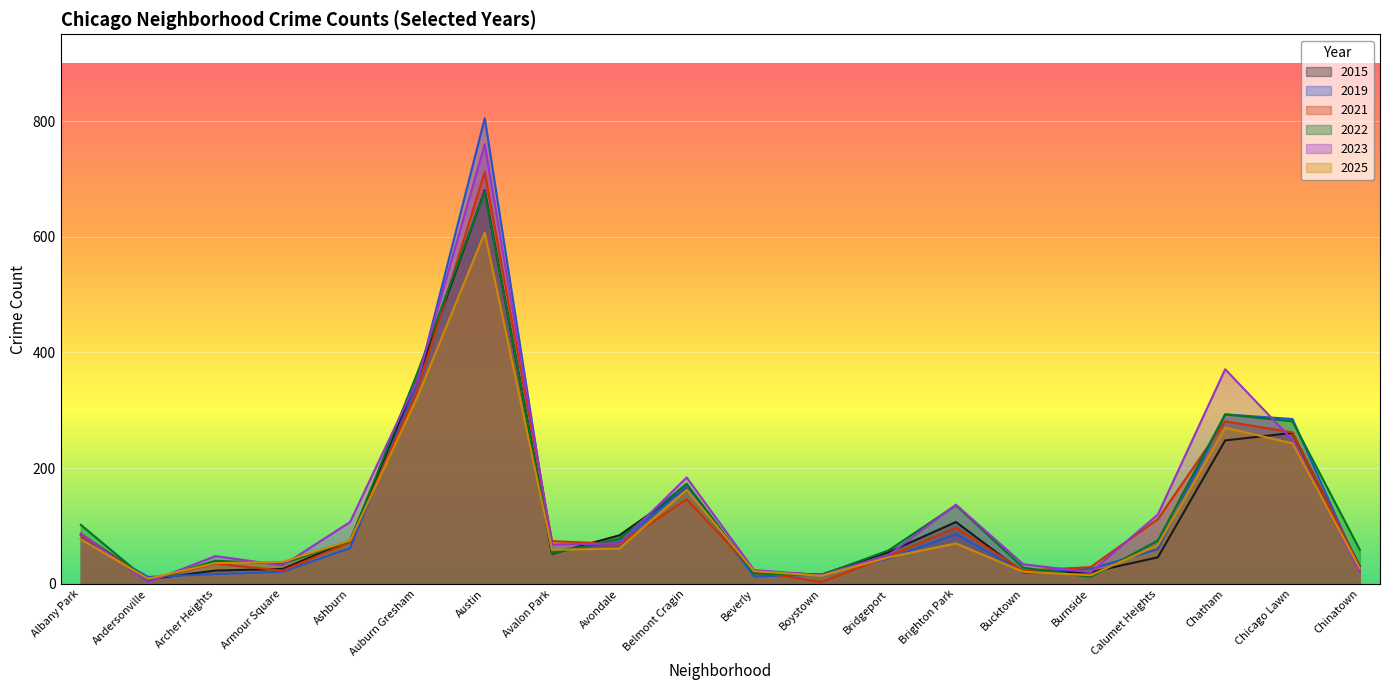

Which series has the largest total across all categories?

2023